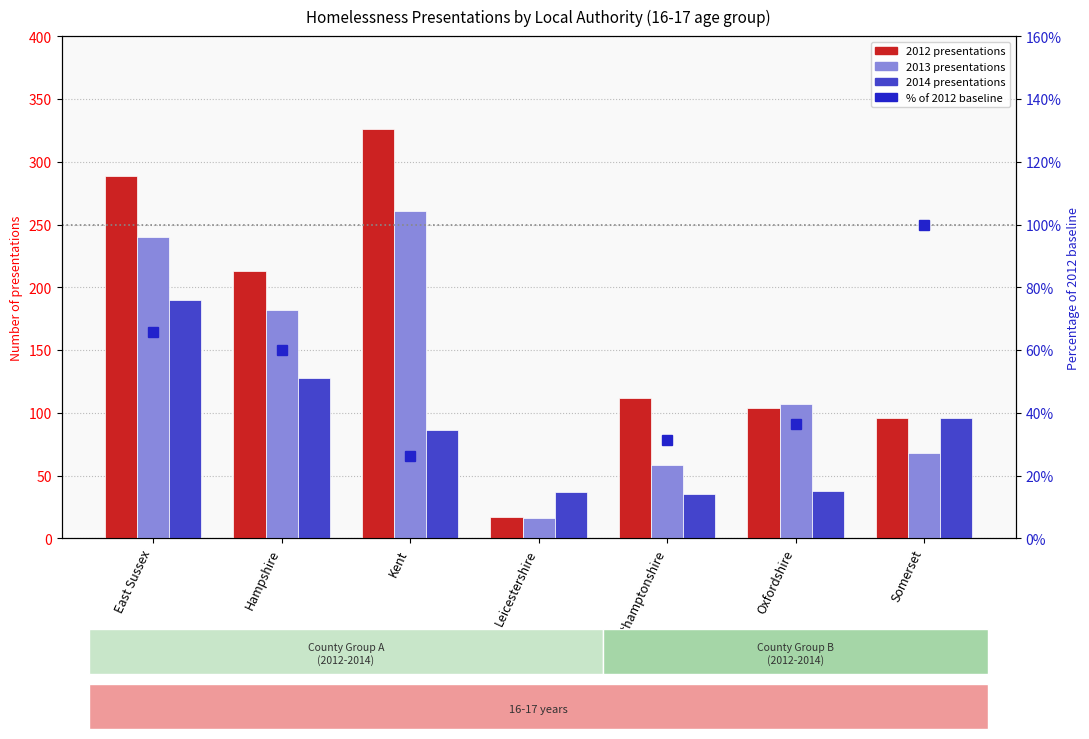

Is it true that % of 2012 baseline equals 42.2 at Northamptonshire?

False